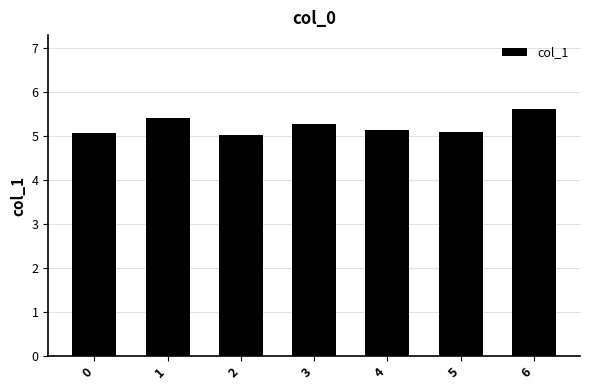

What is the value of the 3rd bar from the left?

5.0